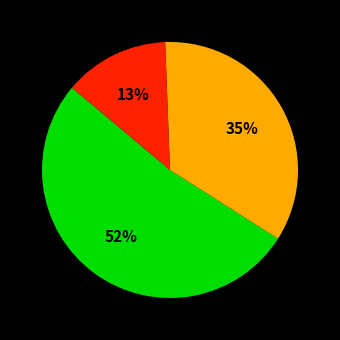

To the nearest percent, what is the difference between the largest and smallest slice percentages?

39%